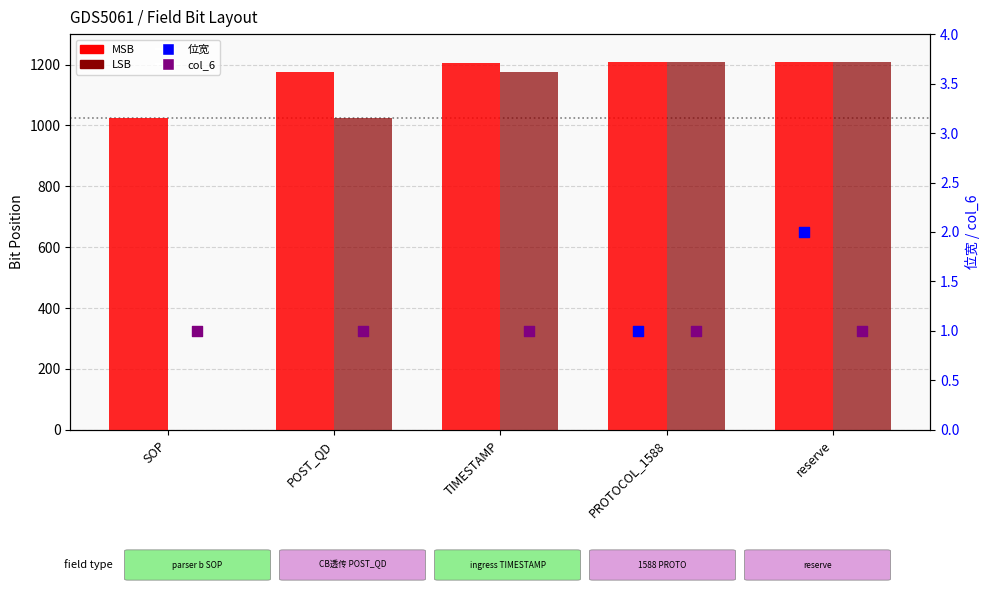

What are all the series names shown in the legend?

MSB, LSB, 位宽, col_6